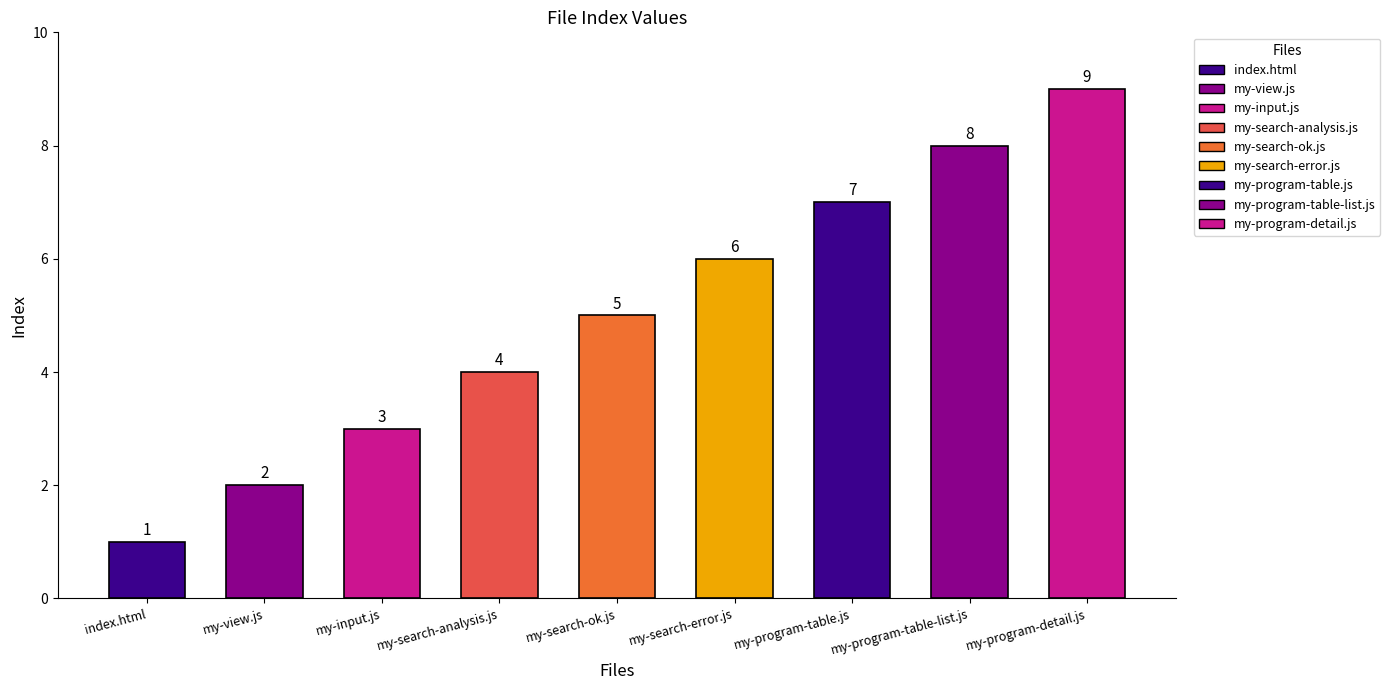

Count the number of categories in the chart.

9